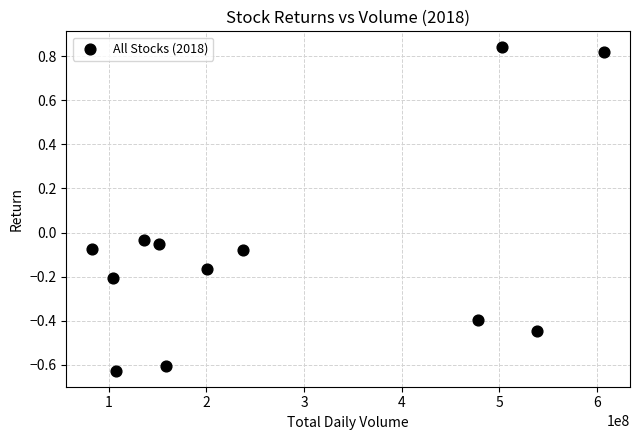

What is the range of X values (max minus min)?

524393600.0